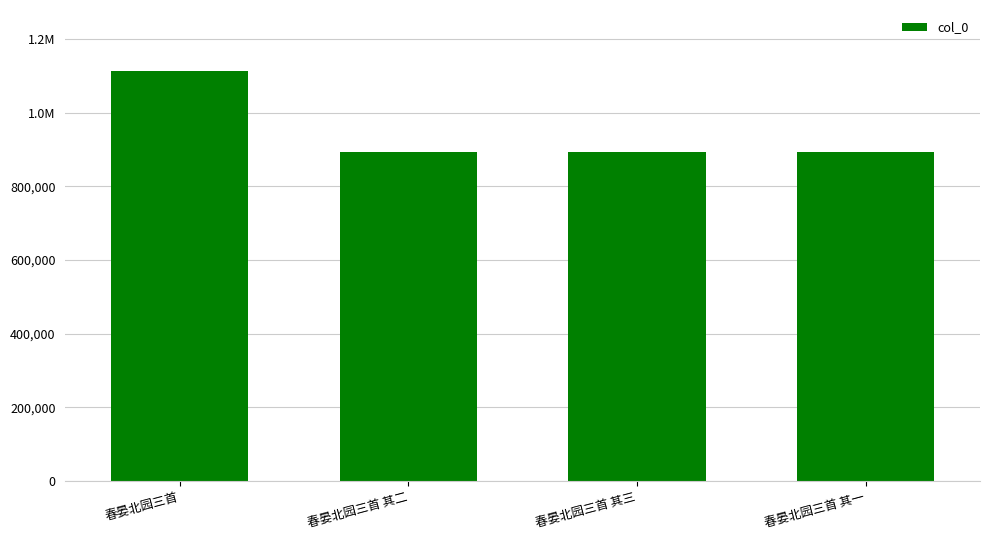

What is the minimum value shown in the chart?

892553